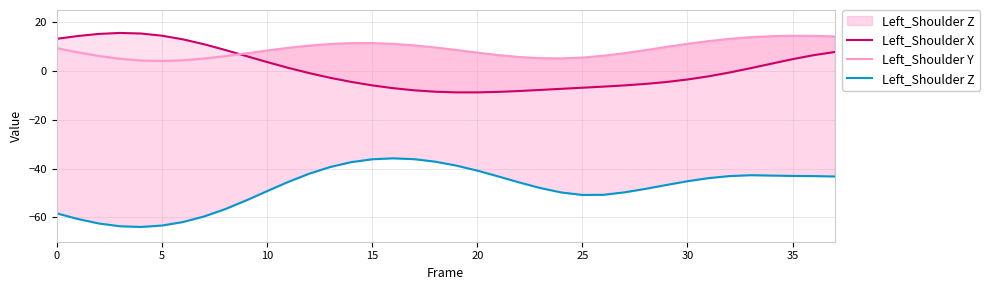

Reading right to left, what are all the values shown in this chart?

Left_Shoulder X: 7.8	6.5	4.8	3.0	1.1	-0.6	-2.2	-3.5	-4.5	-5.3	-5.9	-6.4	-6.9	-7.3	-7.8	-8.2	-8.6	-8.8	-8.8	-8.5	-7.9	-7.1	-5.9	-4.5	-2.8	-0.9	1.3	3.7	6.2	8.6	11.0	13.0	14.5	15.4	15.6	15.2	14.3	13.2
Left_Shoulder Y: 14.2	14.4	14.4	14.3	13.9	13.2	12.3	11.1	9.9	8.5	7.3	6.2	5.5	5.2	5.3	5.7	6.5	7.5	8.6	9.6	10.5	11.1	11.4	11.4	11.1	10.4	9.5	8.4	7.2	6.1	5.1	4.4	4.1	4.3	5.0	6.2	7.7	9.4
Left_Shoulder Z: -43.3	-43.1	-43.0	-42.9	-42.7	-43.1	-43.9	-45.2	-46.7	-48.3	-49.8	-50.8	-50.8	-49.8	-48.0	-45.7	-43.2	-40.8	-38.8	-37.2	-36.2	-35.8	-36.2	-37.4	-39.4	-42.1	-45.5	-49.3	-53.1	-56.7	-59.7	-61.9	-63.4	-63.9	-63.7	-62.5	-60.7	-58.4